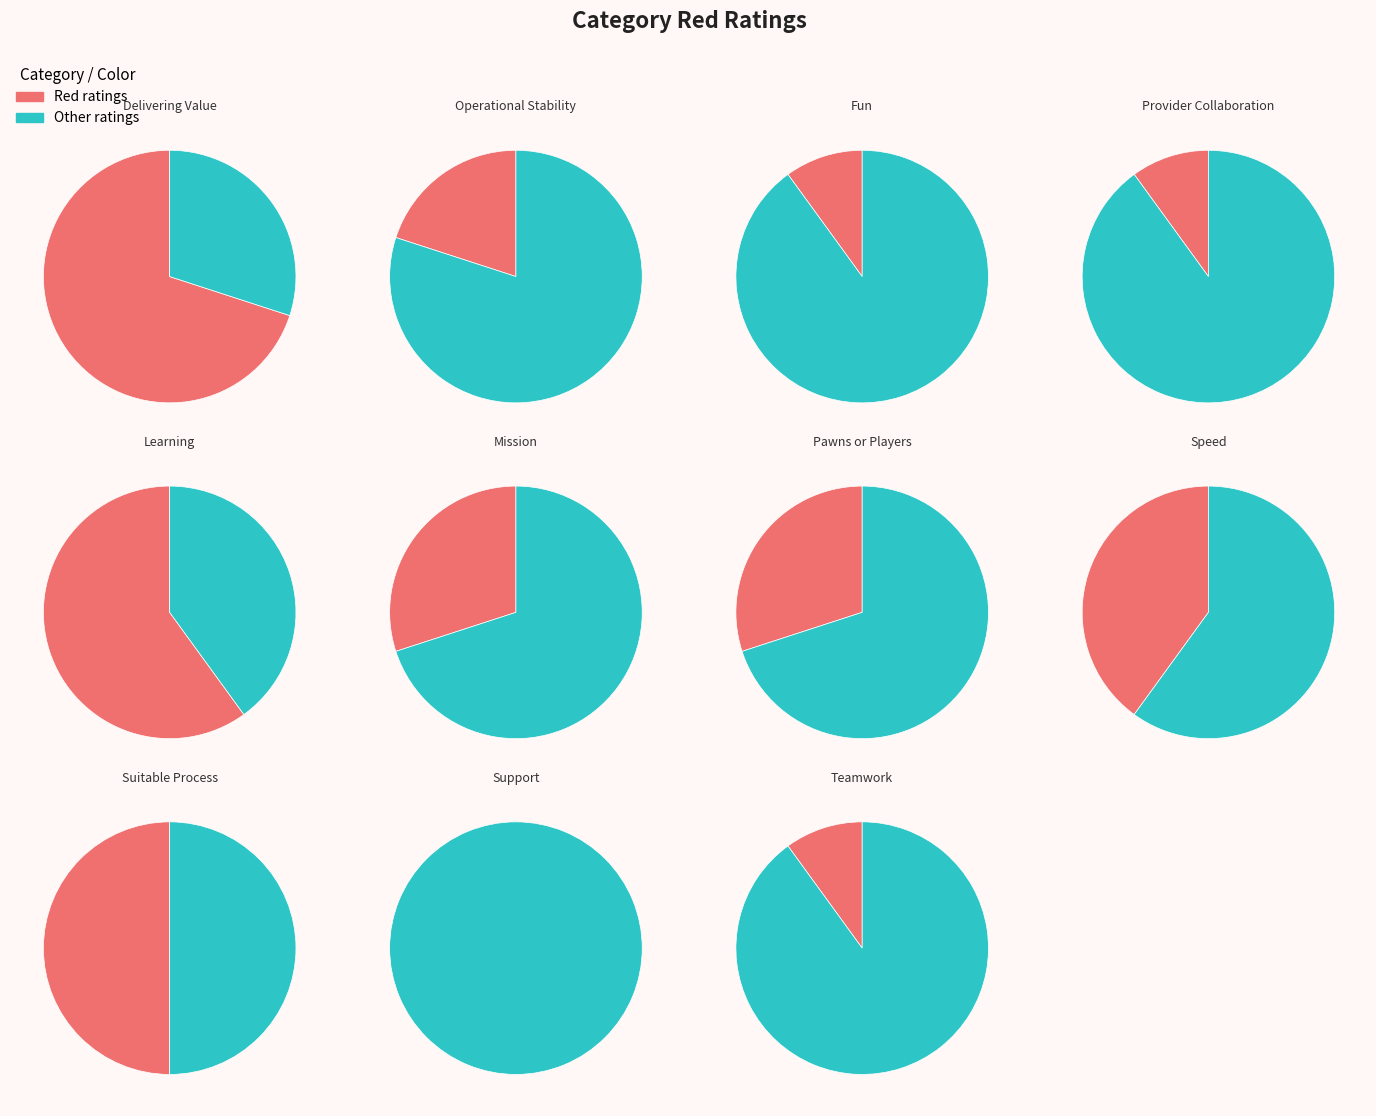

How many slices are in this pie chart?

11